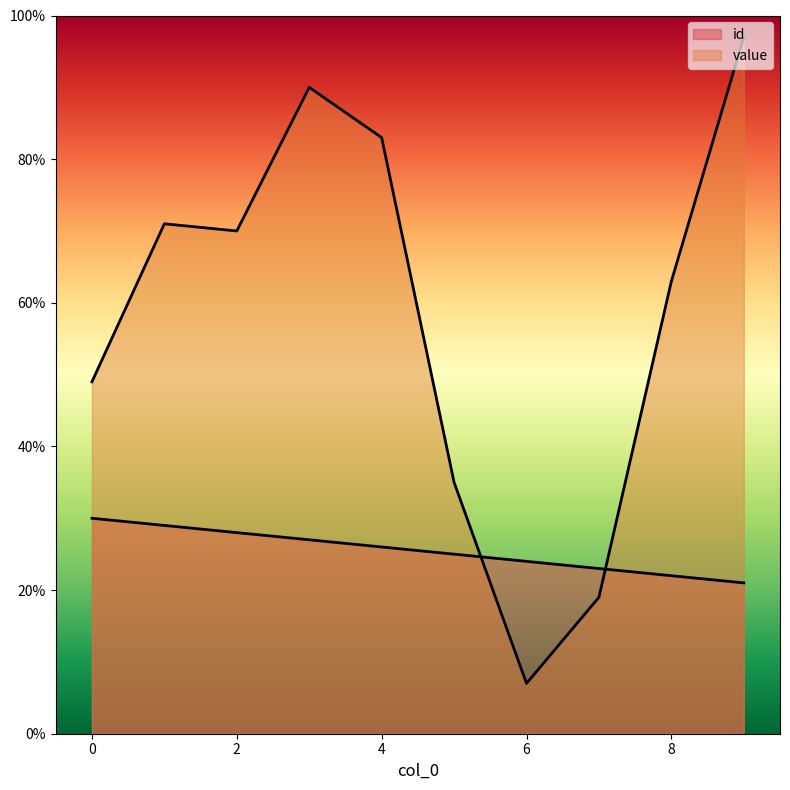

What is the difference between the second highest and second lowest values in the id series?

7